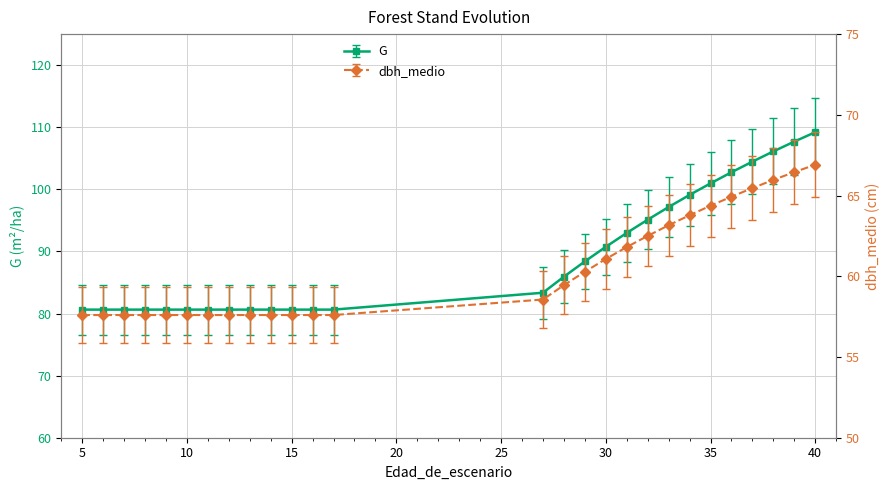

Reading left to right, list all the values displayed in this chart.

G: 5=80.6	6=80.6	7=80.6	8=80.6	9=80.6	10=80.6	11=80.6	12=80.6	13=80.6	14=80.6	15=80.6	16=80.6	17=80.6	27=83.3	28=85.9	29=88.4	30=90.7	31=93.0	32=95.1	33=97.2	34=99.1	35=101.0	36=102.8	37=104.5	38=106.1	39=107.7	40=109.2
dbh_medio: 5=57.6	6=57.6	7=57.6	8=57.6	9=57.6	10=57.6	11=57.6	12=57.6	13=57.6	14=57.6	15=57.6	16=57.6	17=57.6	27=58.6	28=59.5	29=60.3	30=61.1	31=61.8	32=62.5	33=63.2	34=63.8	35=64.4	36=64.9	37=65.5	38=66.0	39=66.5	40=66.9